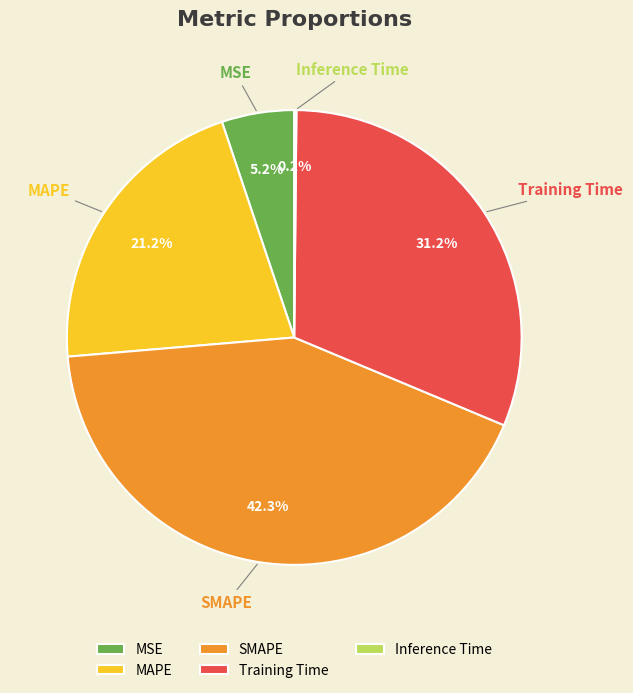

Which category has the biggest portion of the pie?

SMAPE